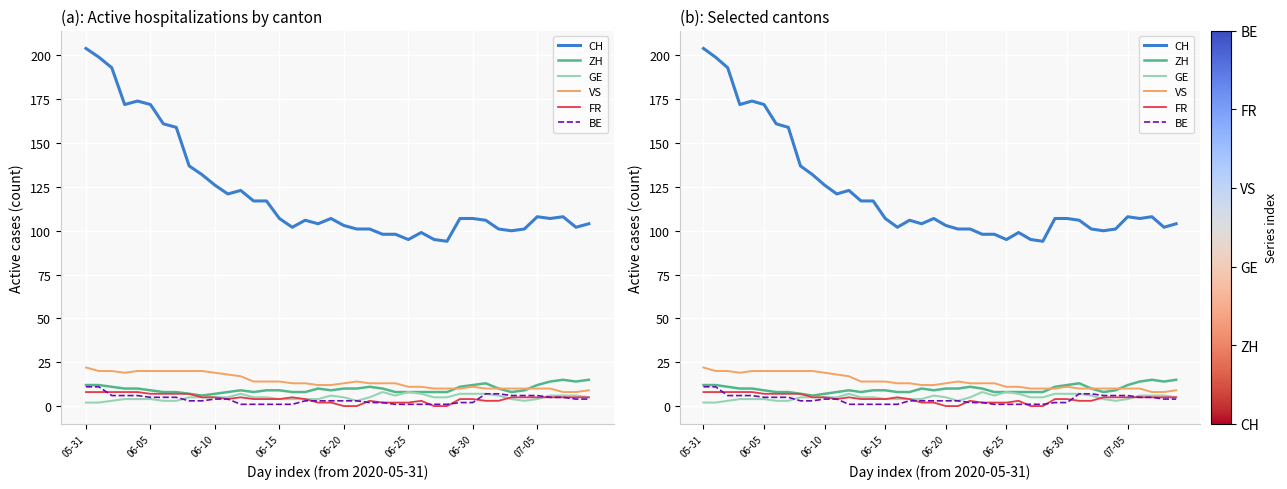

True or false: BE has more than 0 interior local peaks.

False